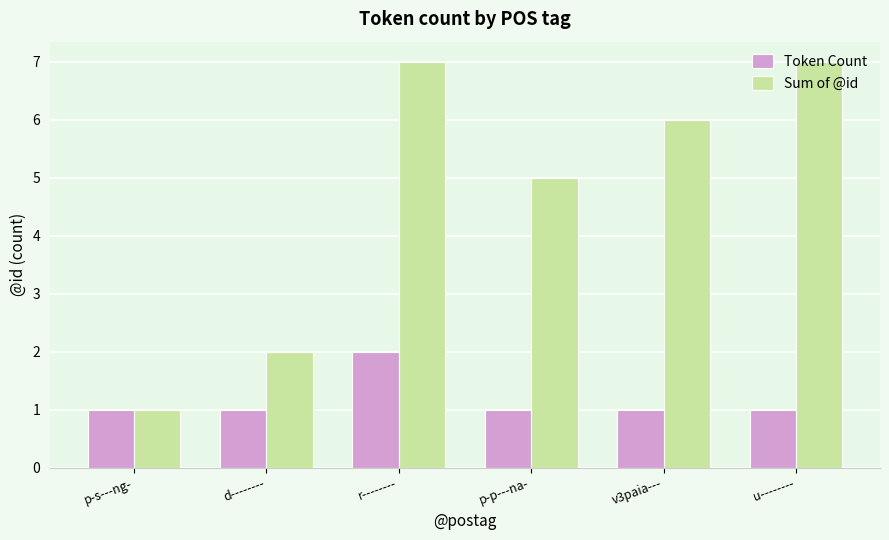

How many bars are there in each group?

2